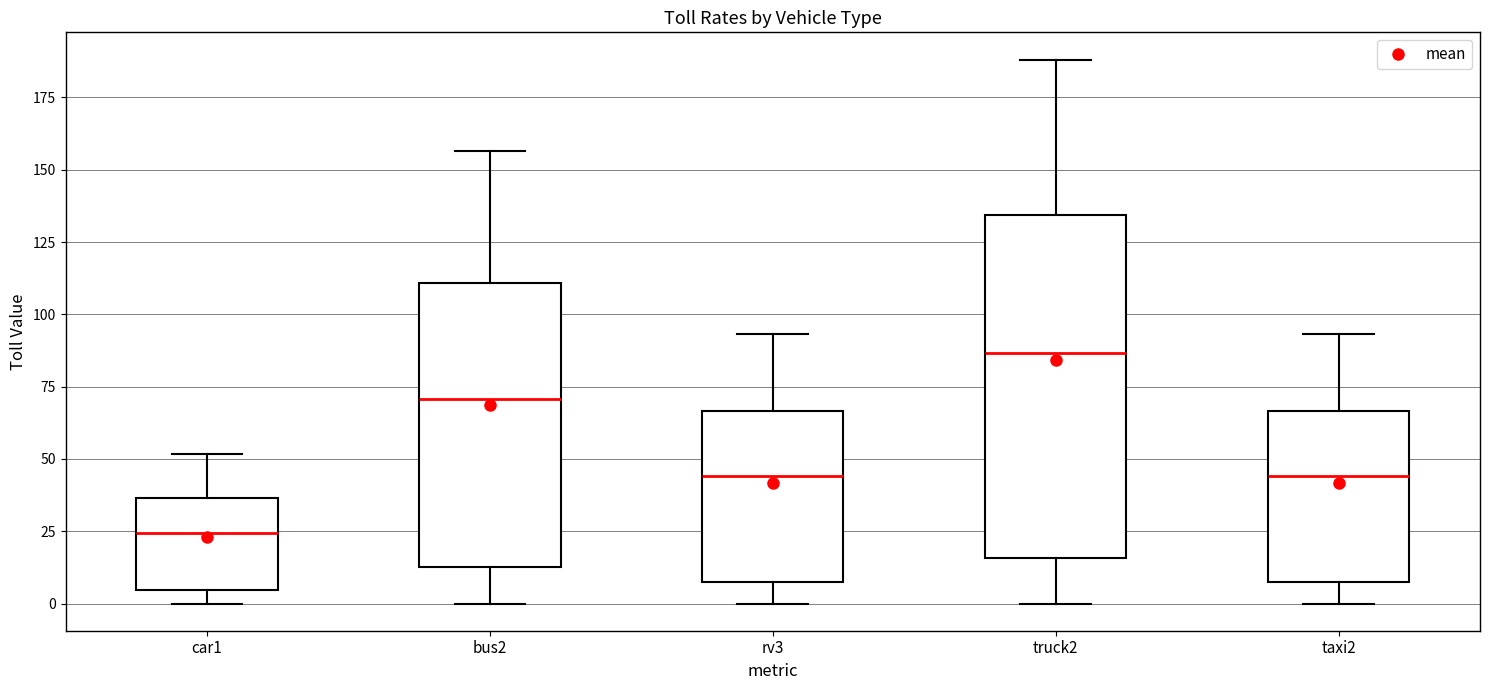

Where is the lower edge of the box for taxi2 on the y-axis? The values are not printed on the chart, so give them approximately, as read against the axis.

10